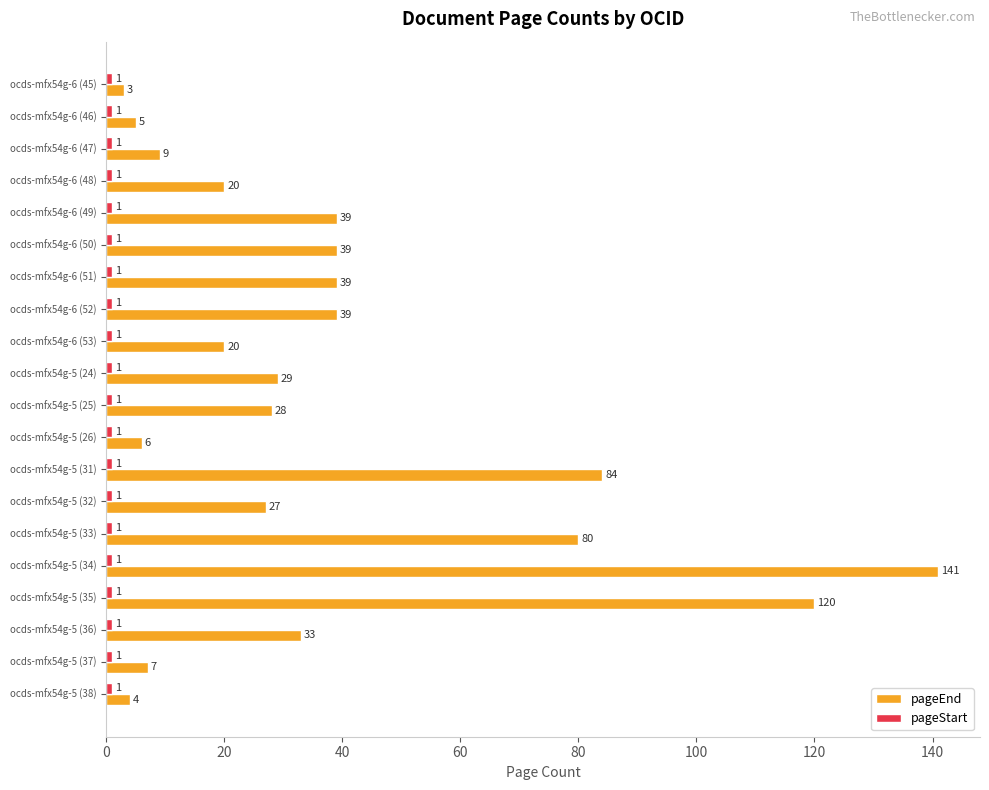

At which category is the sum across all series the highest?

ocds-mfx54g-5 (34)